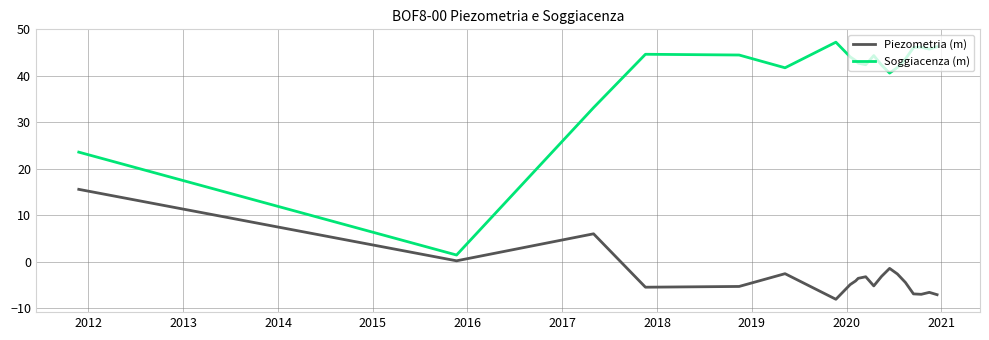

In Piezometria (m), how many points are higher than both neighbors (excluding endpoints)?

5